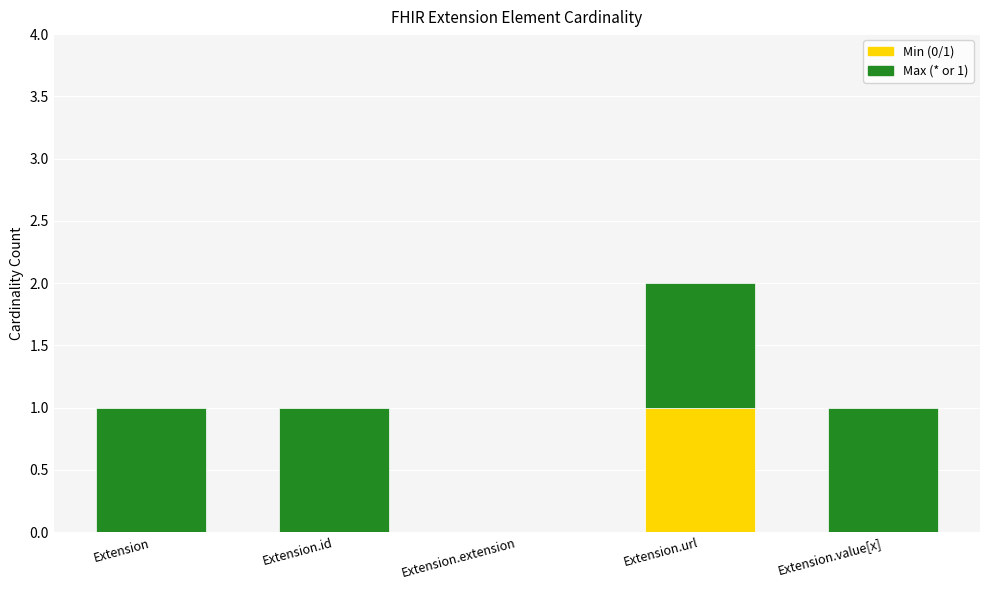

What is the sum of all Min (0/1) values?

1